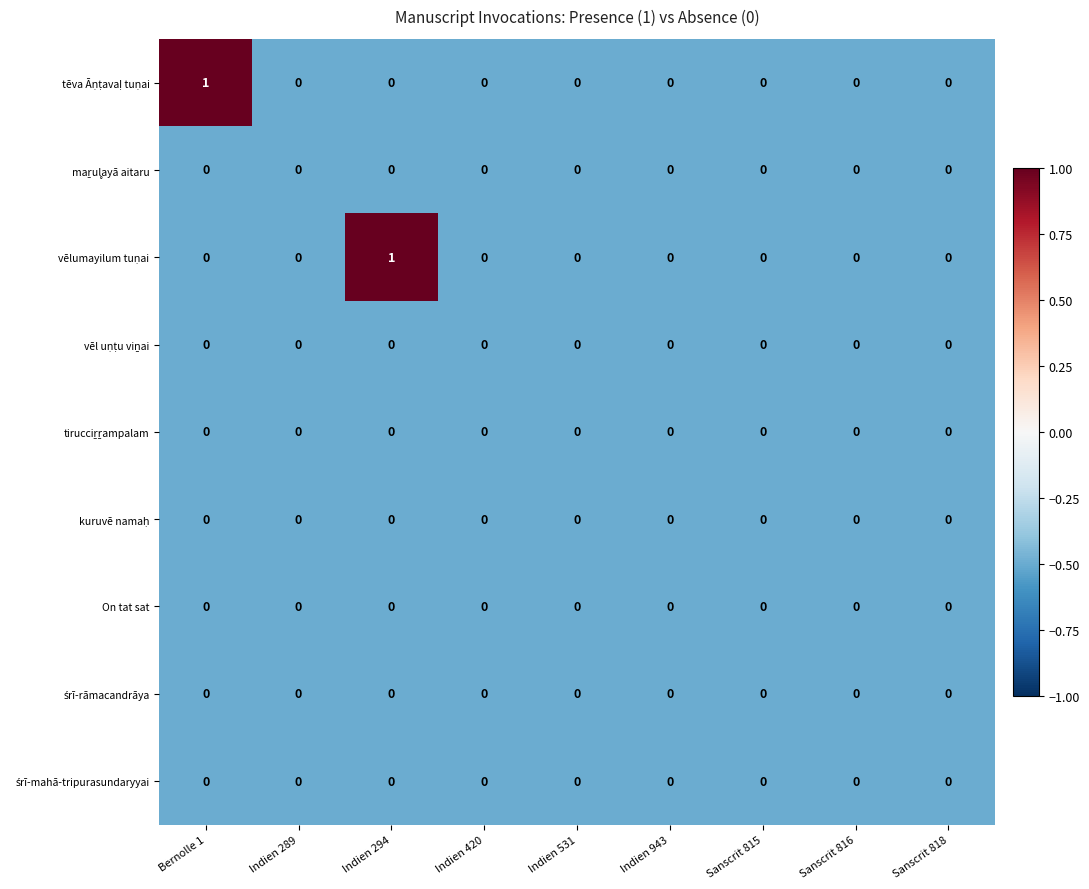

Between Indien 294 and Sanscrit 815, which series saw the biggest shift?

vēlumayilum tuṇai